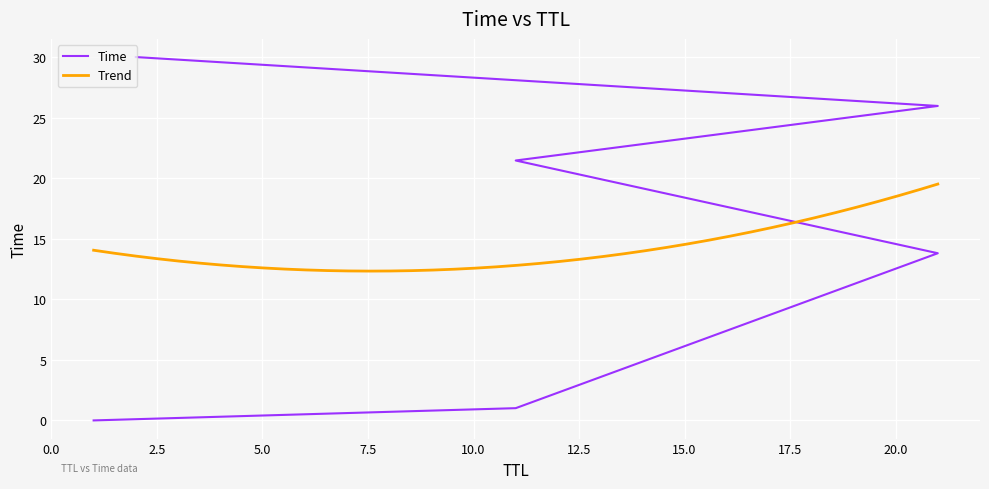

What is the highest value of the Trend series?

19.5